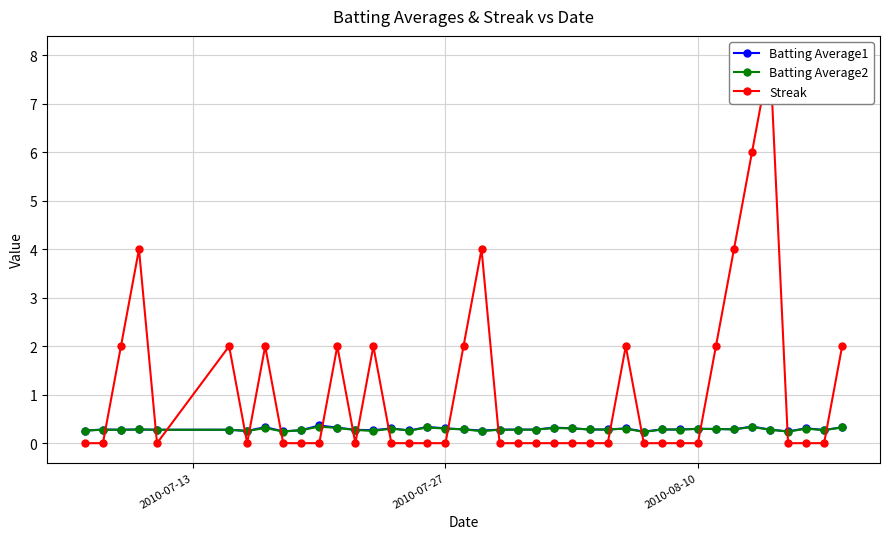

What is the sum of all Batting Average1 values?

11.5